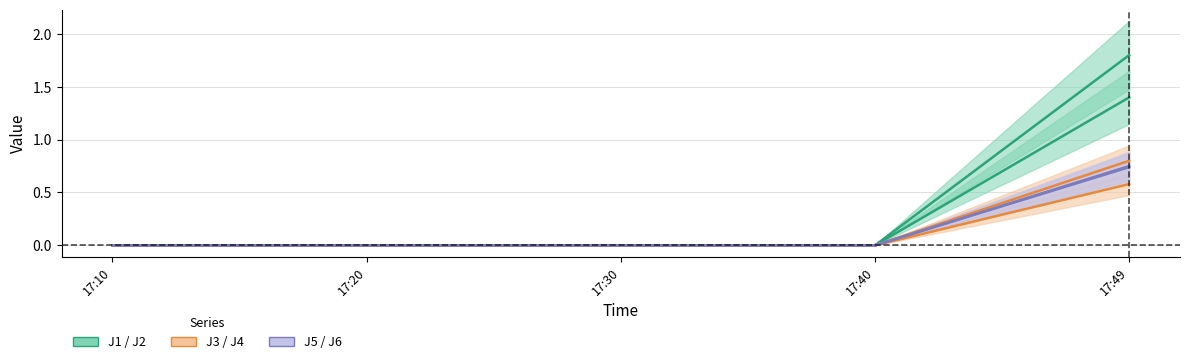

True or false: J5 and J1 intersect in this chart.

False